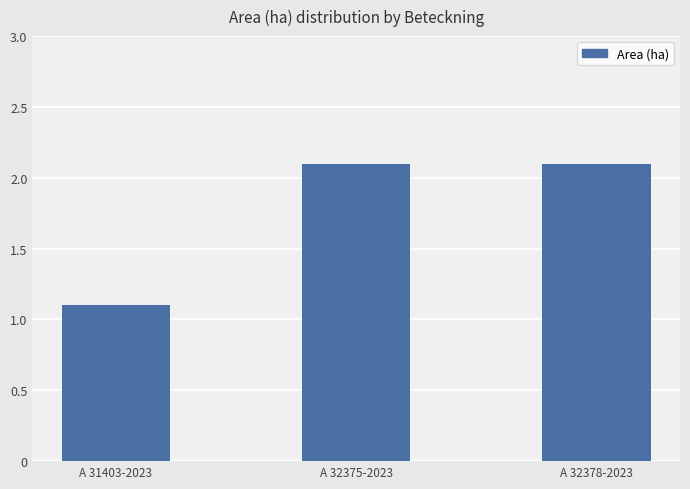

At which category does the chart reach its minimum across all series?

A 31403-2023